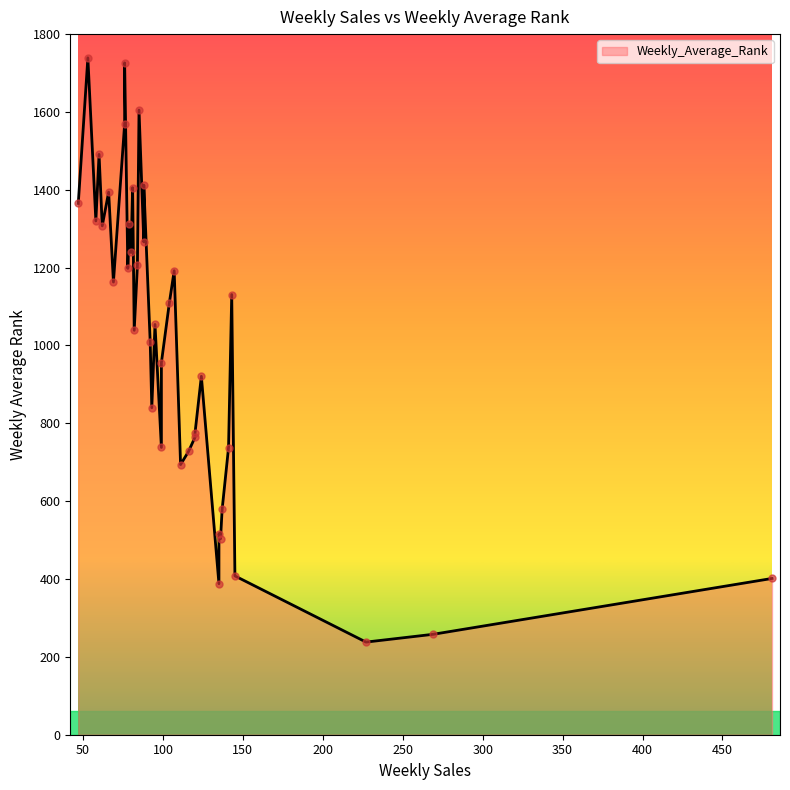

What is the change in value from 120 to 82?

+265.0